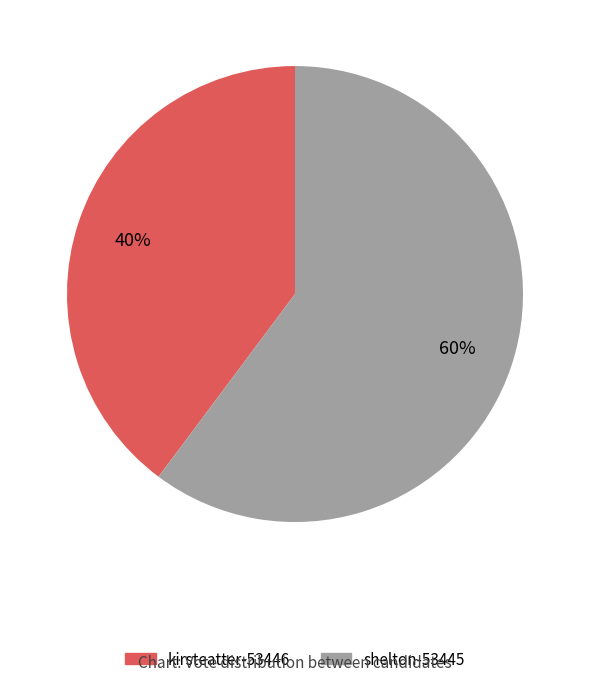

Between kirsteatter-53446 and shelton-53445, which is larger?

shelton-53445